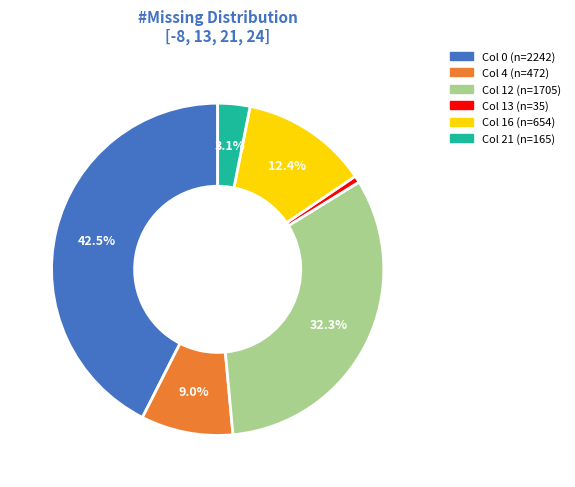

Is there any slice that represents more than half of the pie?

No